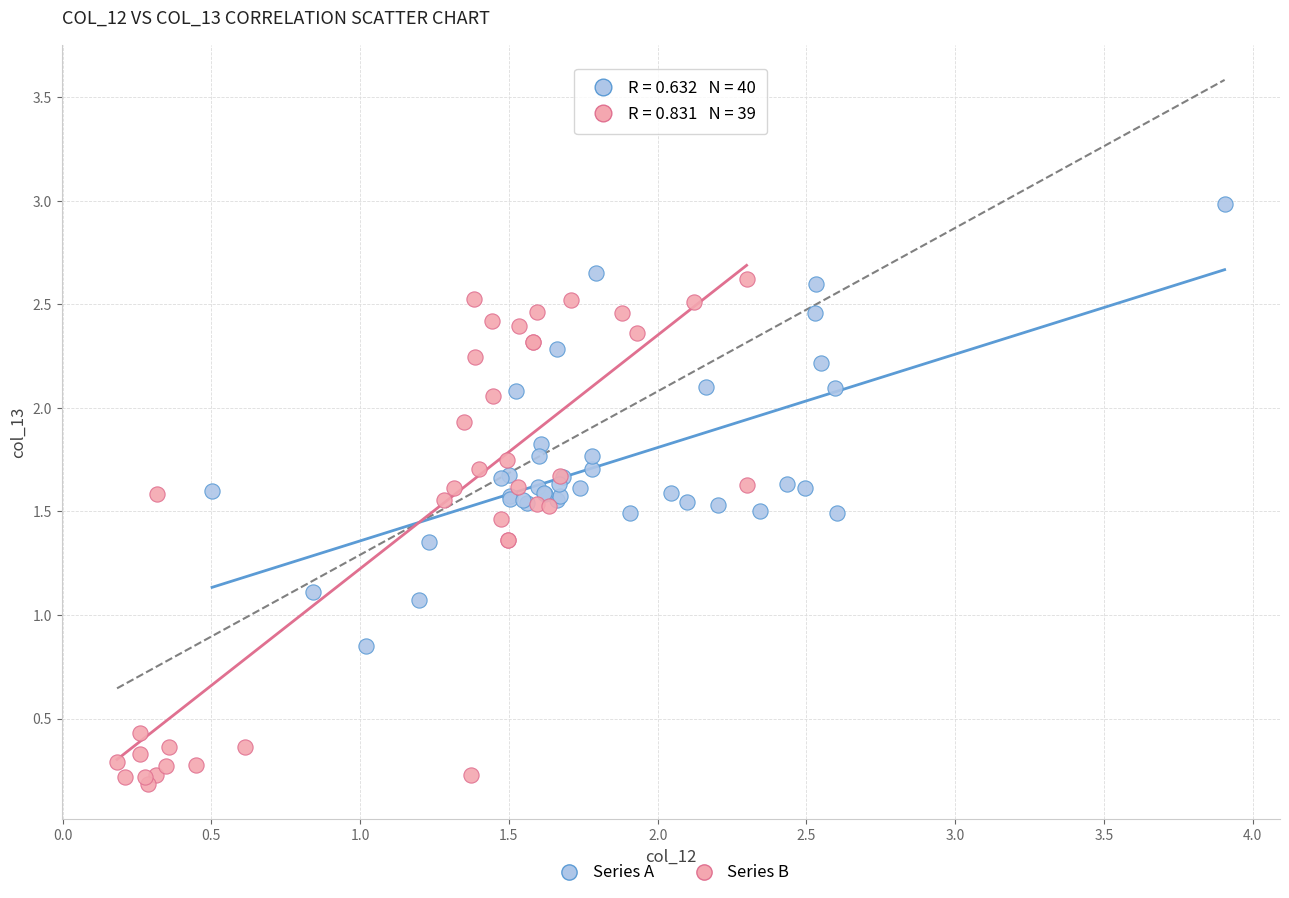

Which series contains the highest Y value?

Series A